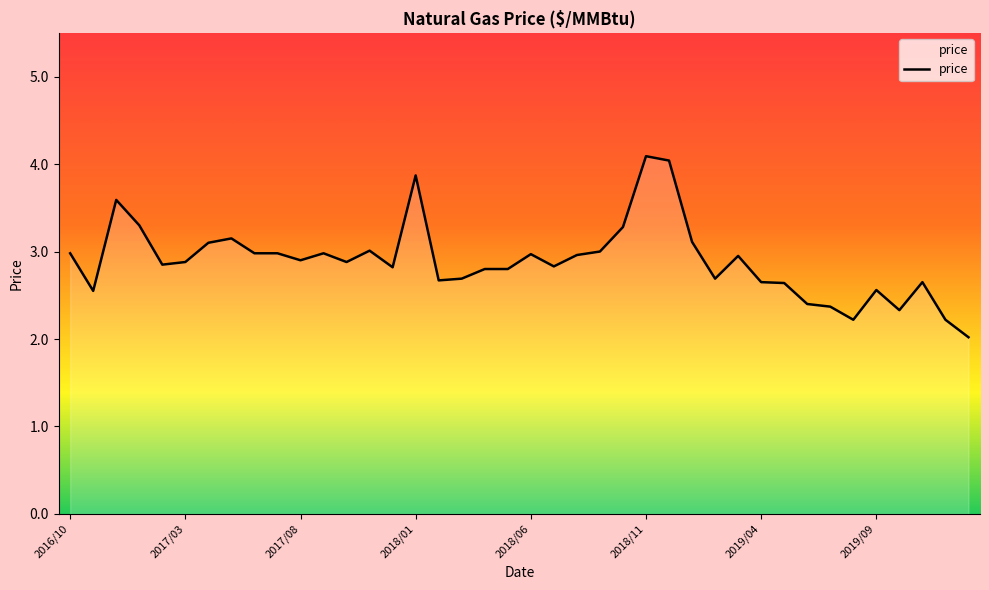

What is the maximum value shown in the chart?

4.1